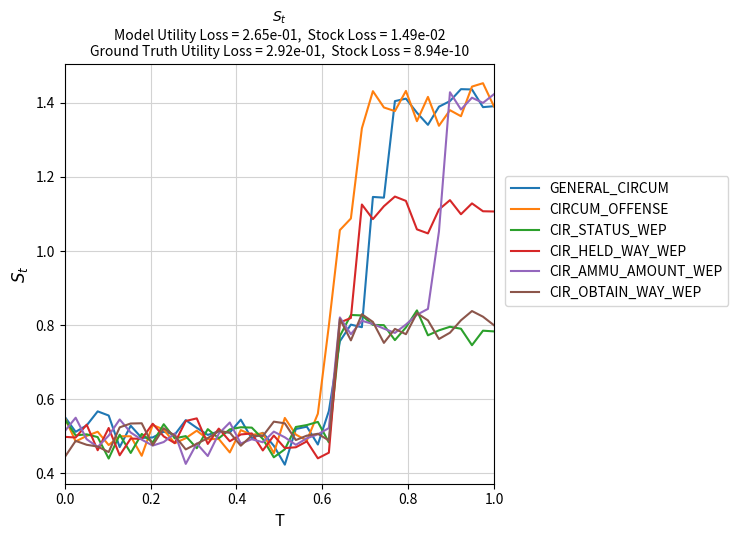

What is the maximum value shown in the chart?

1.5